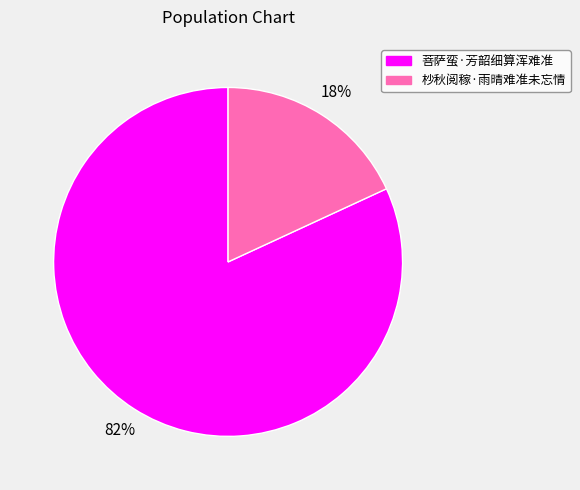

Which category has the smallest portion of the pie?

杪秋阅稼·雨晴难准未忘情